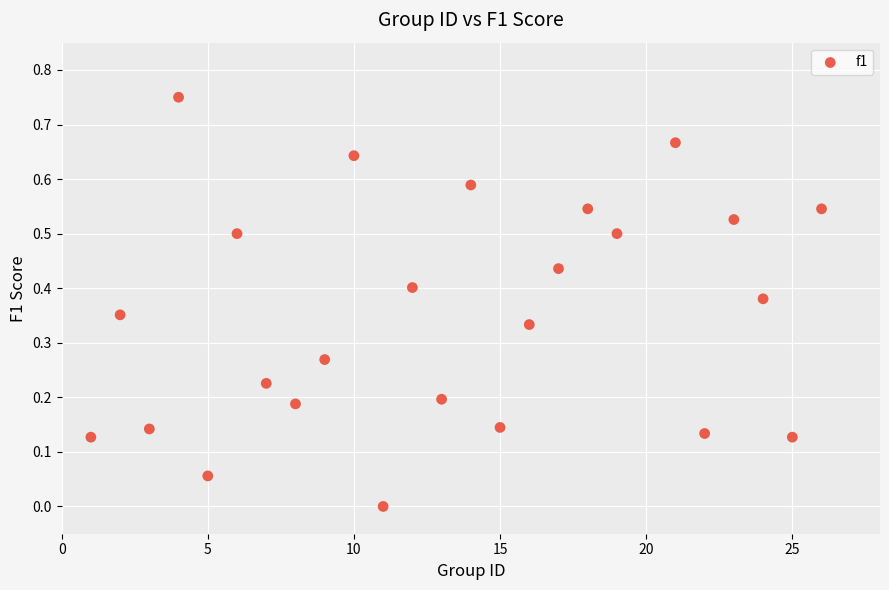

What is the range of X values (max minus min)?

25.0